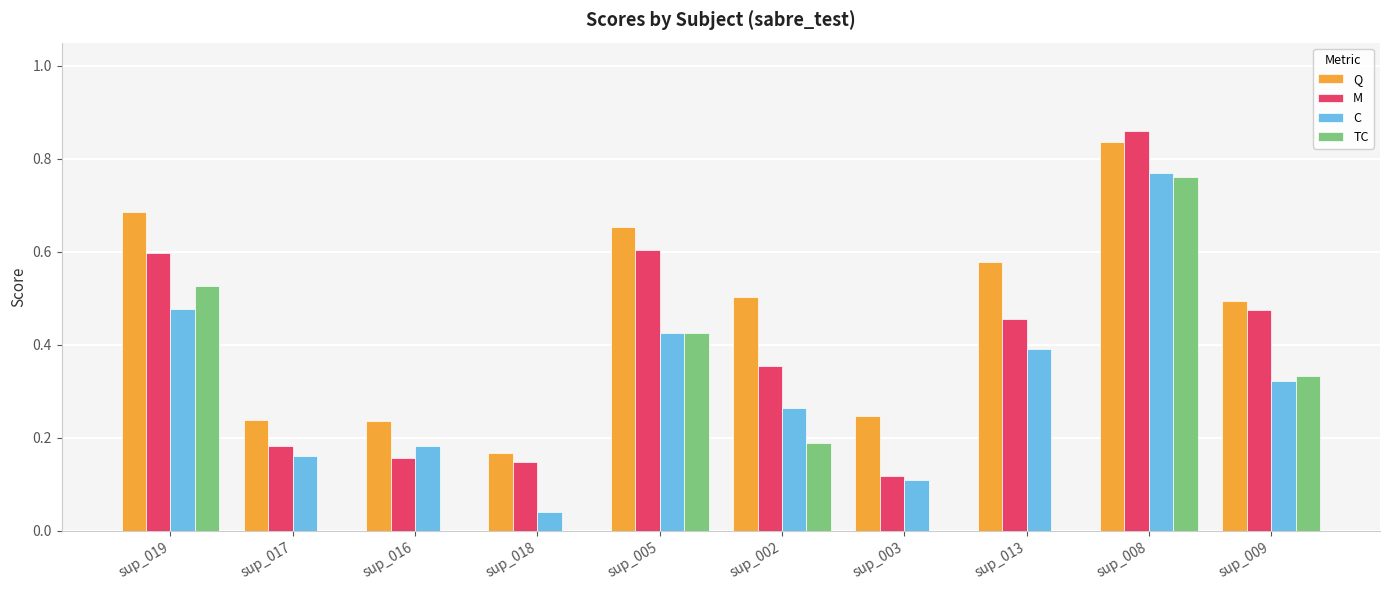

True or false: C has a value of 0.5 at sup_019.

True